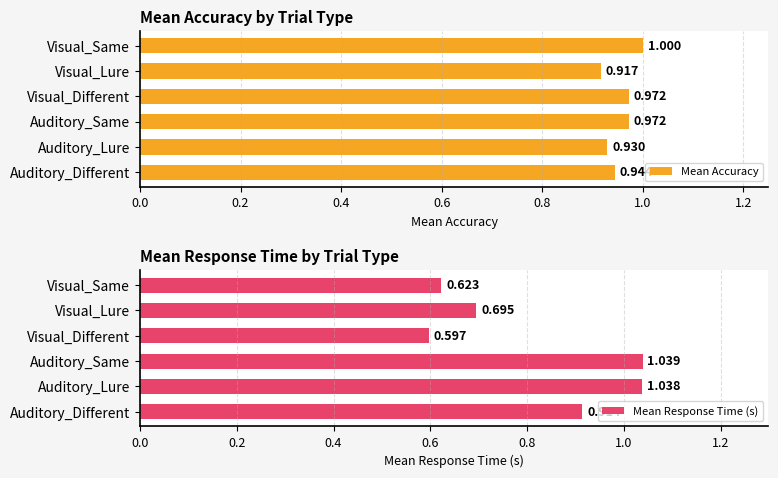

What are all the series names shown in the legend?

Mean Accuracy, Mean Response Time (s)